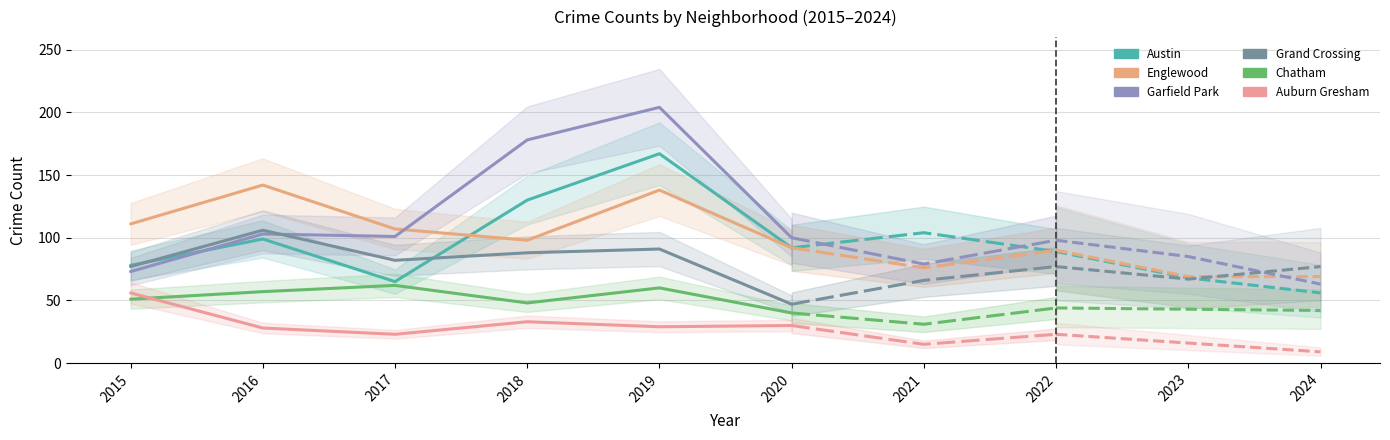

How many lines are shown in the chart?

6